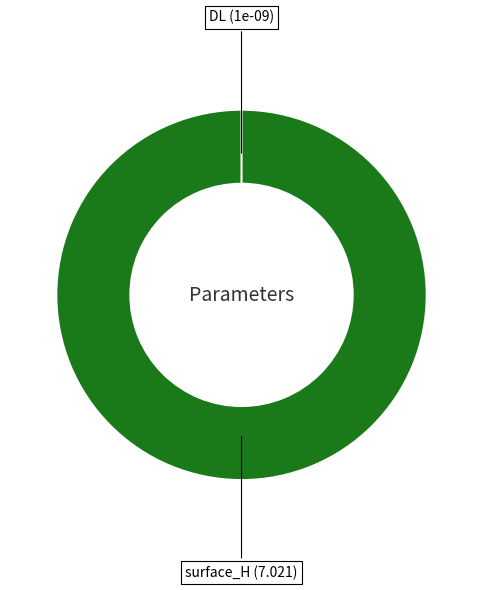

Combined, what portion of the pie is surface_H and DL?

100.0%